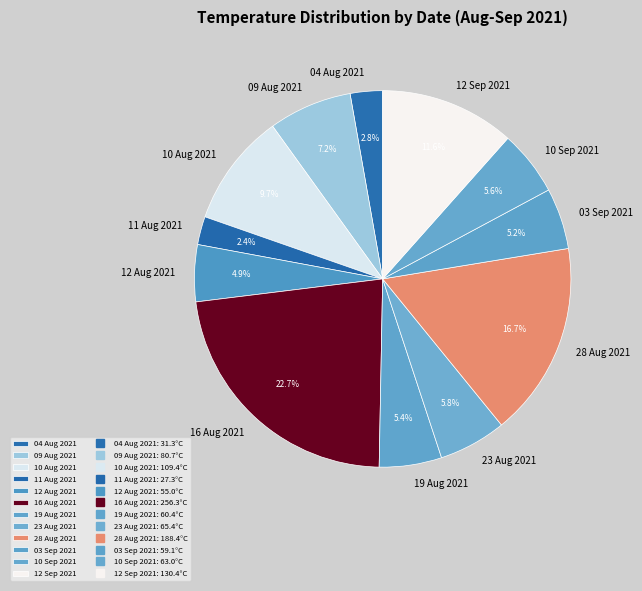

Which slice is the largest?

16 Aug 2021